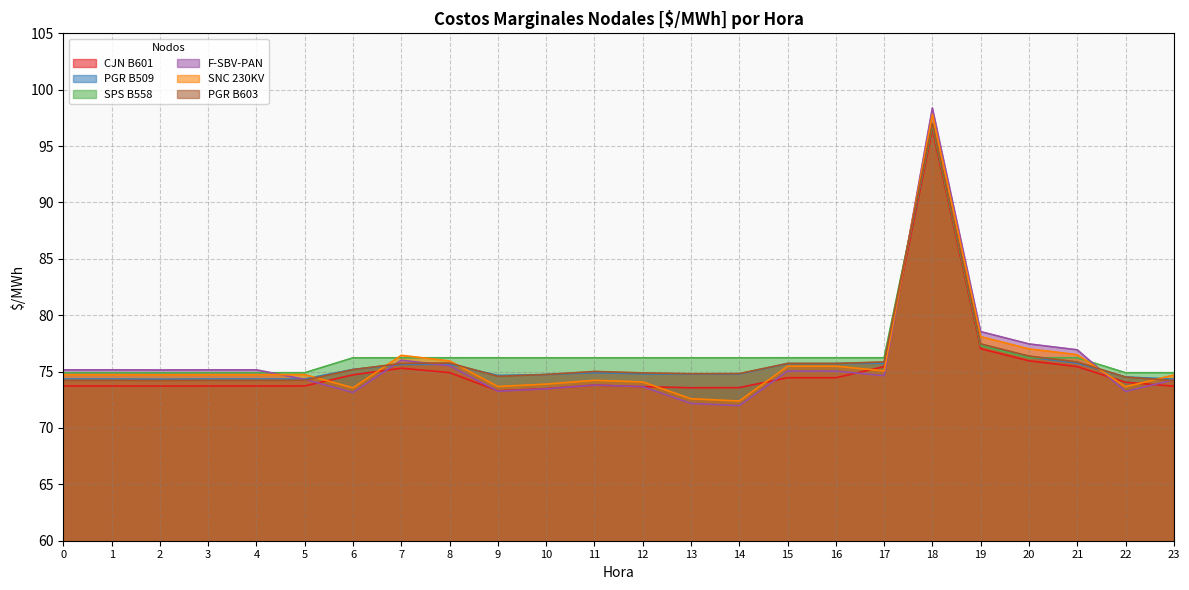

What is the difference between the maximum and second lowest values in the CJN B601 series?

23.0